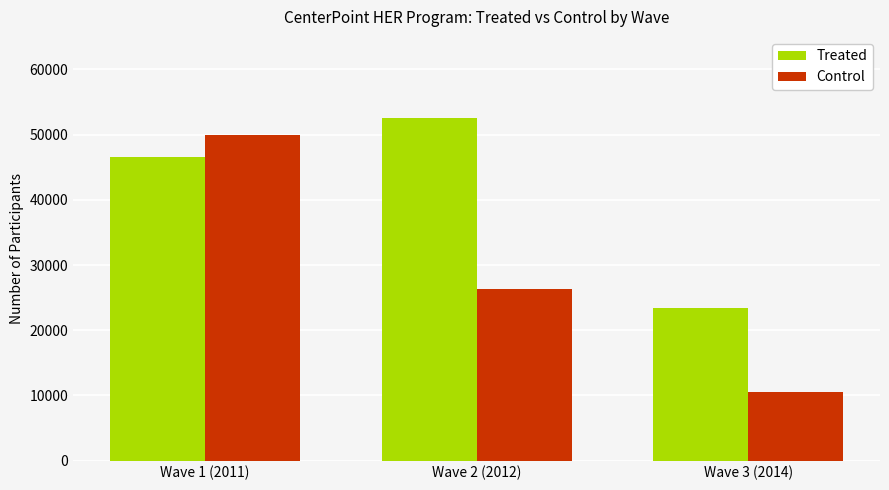

What position from the left is Wave 1 (2011)?

1